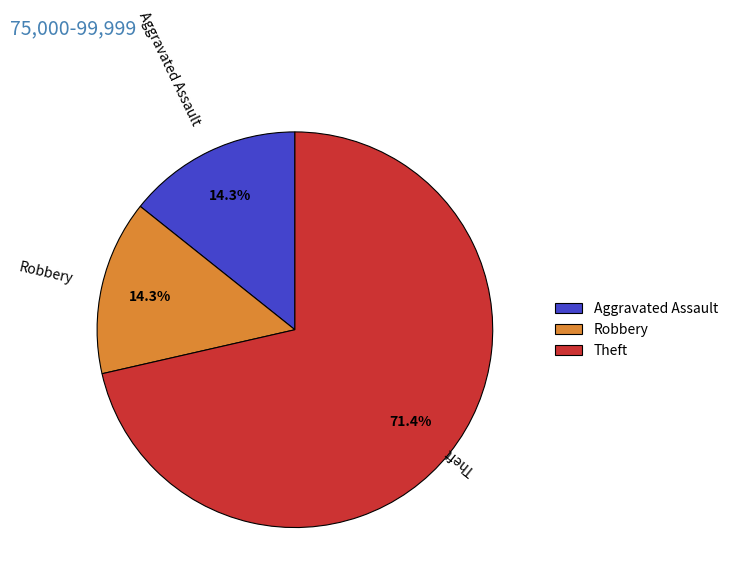

What percentage do Robbery and Theft together represent?

85.7%